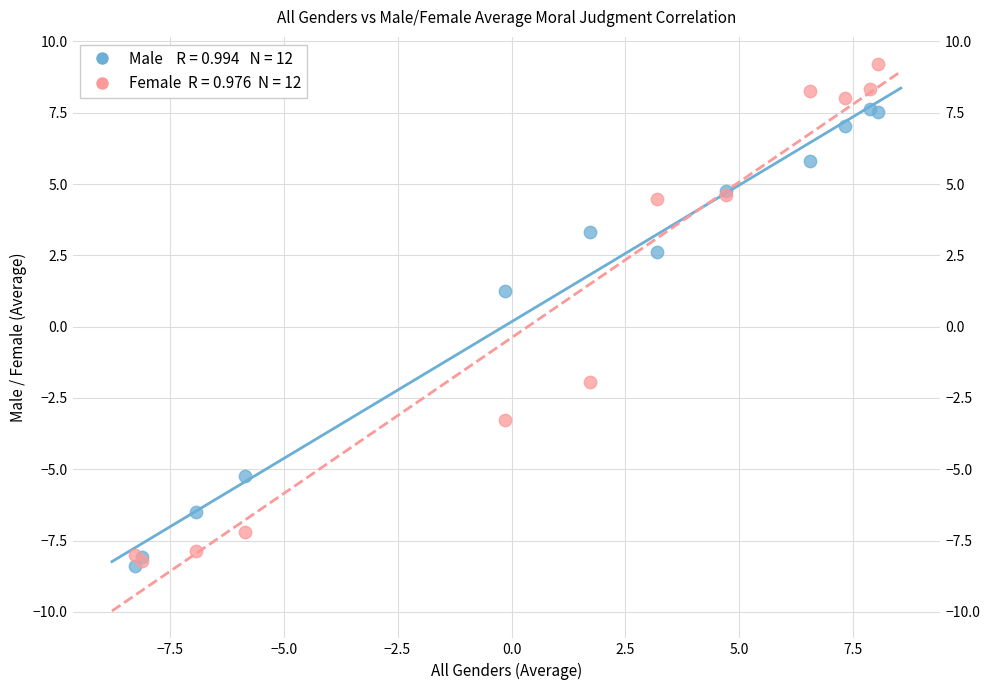

Across all series, what Y value is closest to 0?

1.2